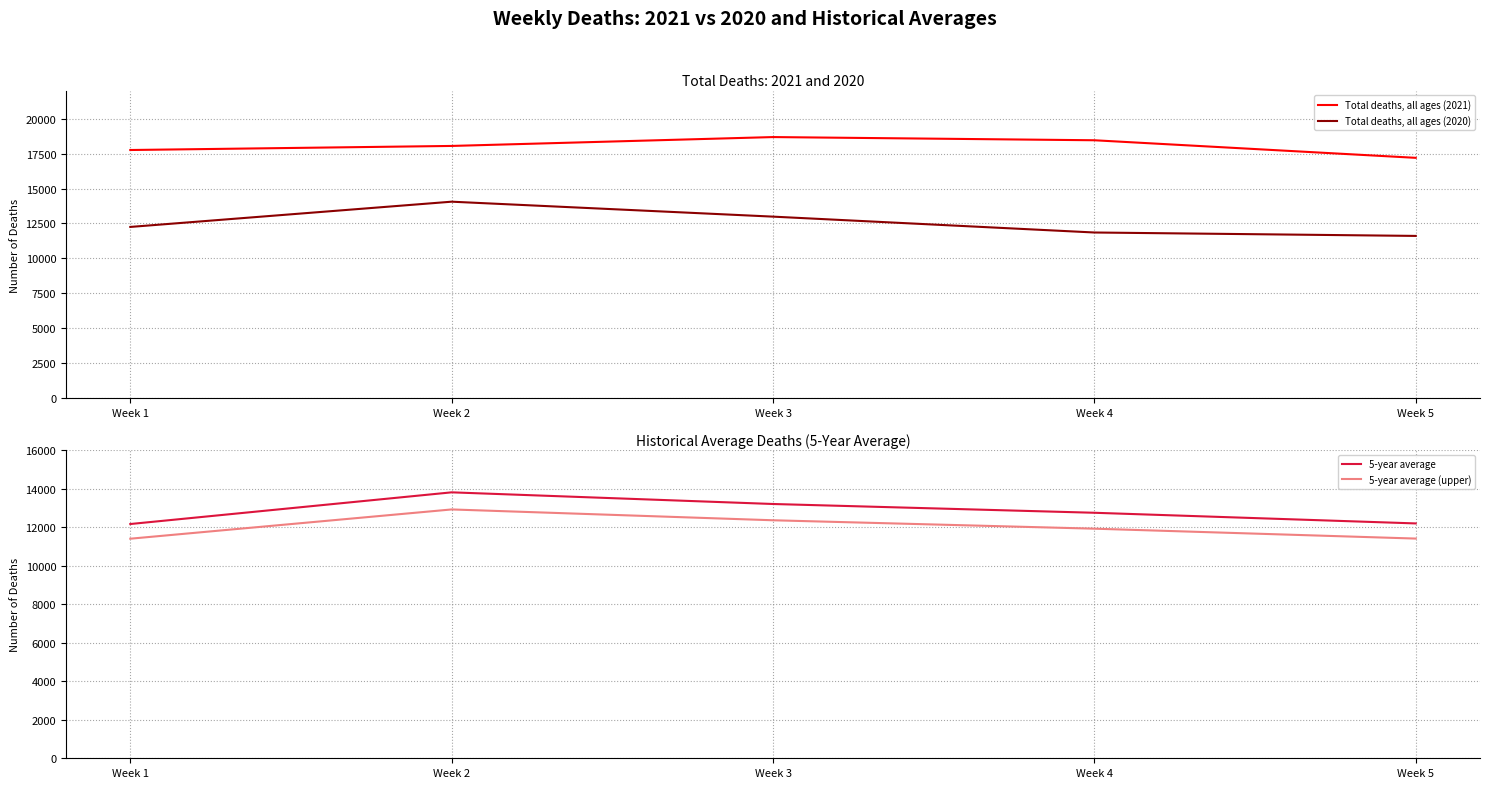

The value of 5-year average at Week 4 is 12760. True or false?

True